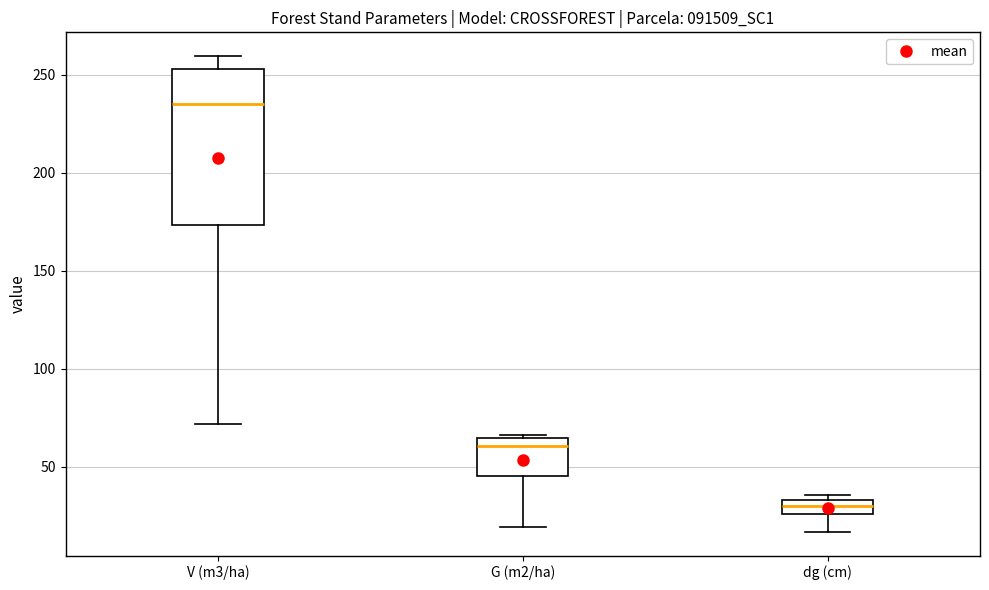

Reading left to right, read every box against the y-axis: the position of its median line, the range the box covers, and the ends of its whiskers. The values are not printed on the chart, so give them approximately, as read against the axis.

V (m3/ha): median 235, box 175 to 255, whiskers 70 to 260
G (m2/ha): median 60, box 45 to 65, whiskers 20 to 65
dg (cm): median 30, box 25 to 35, whiskers 15 to 35 (just above the box's upper edge)